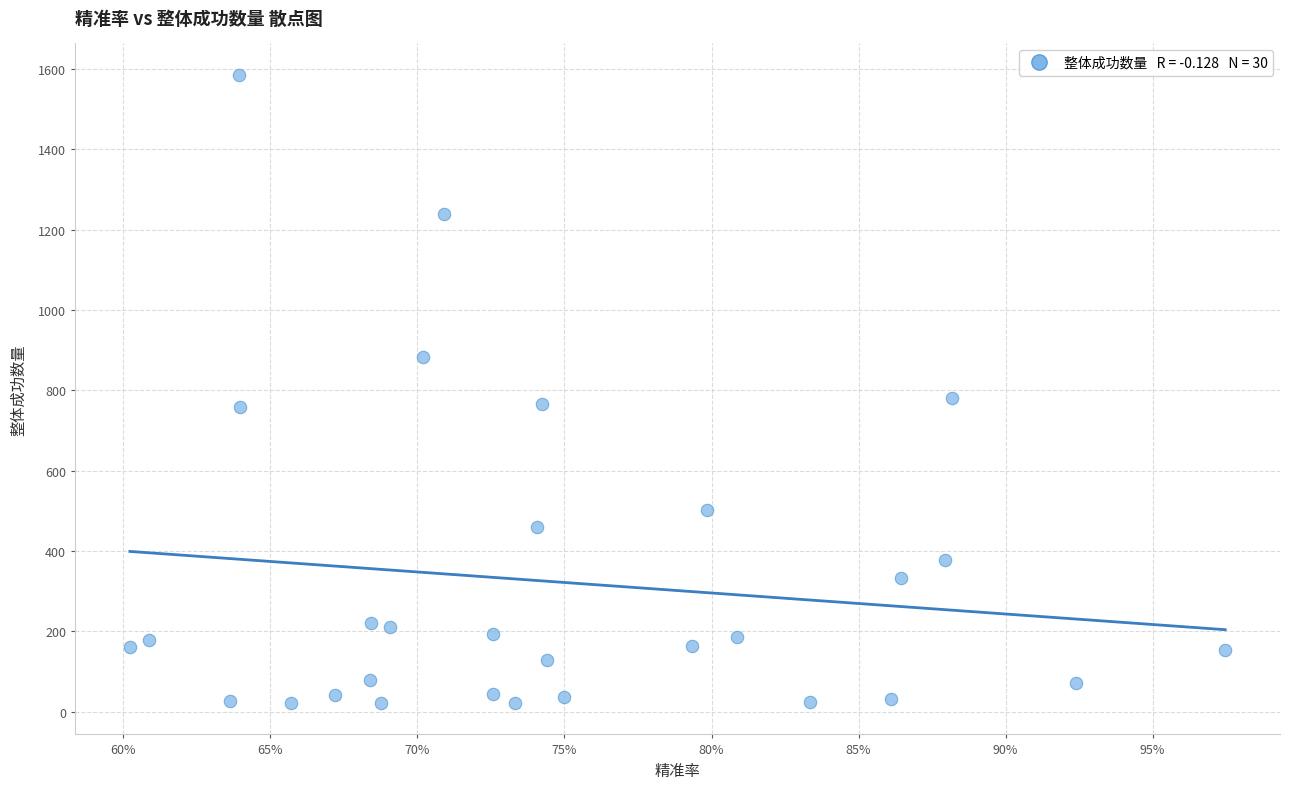

What is the range of Y values (max minus min)?

1563